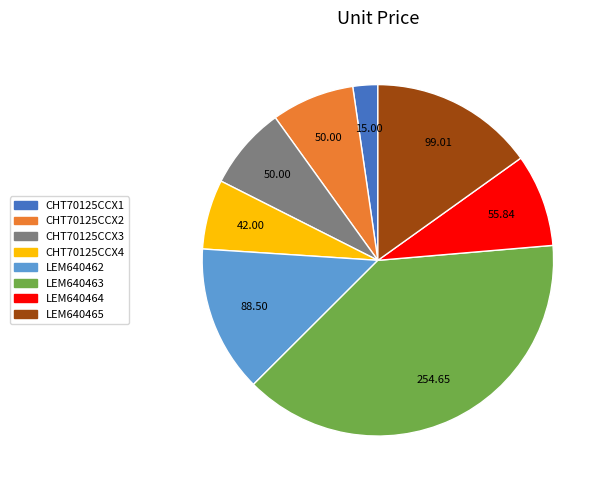

How many segments does this pie chart have?

8